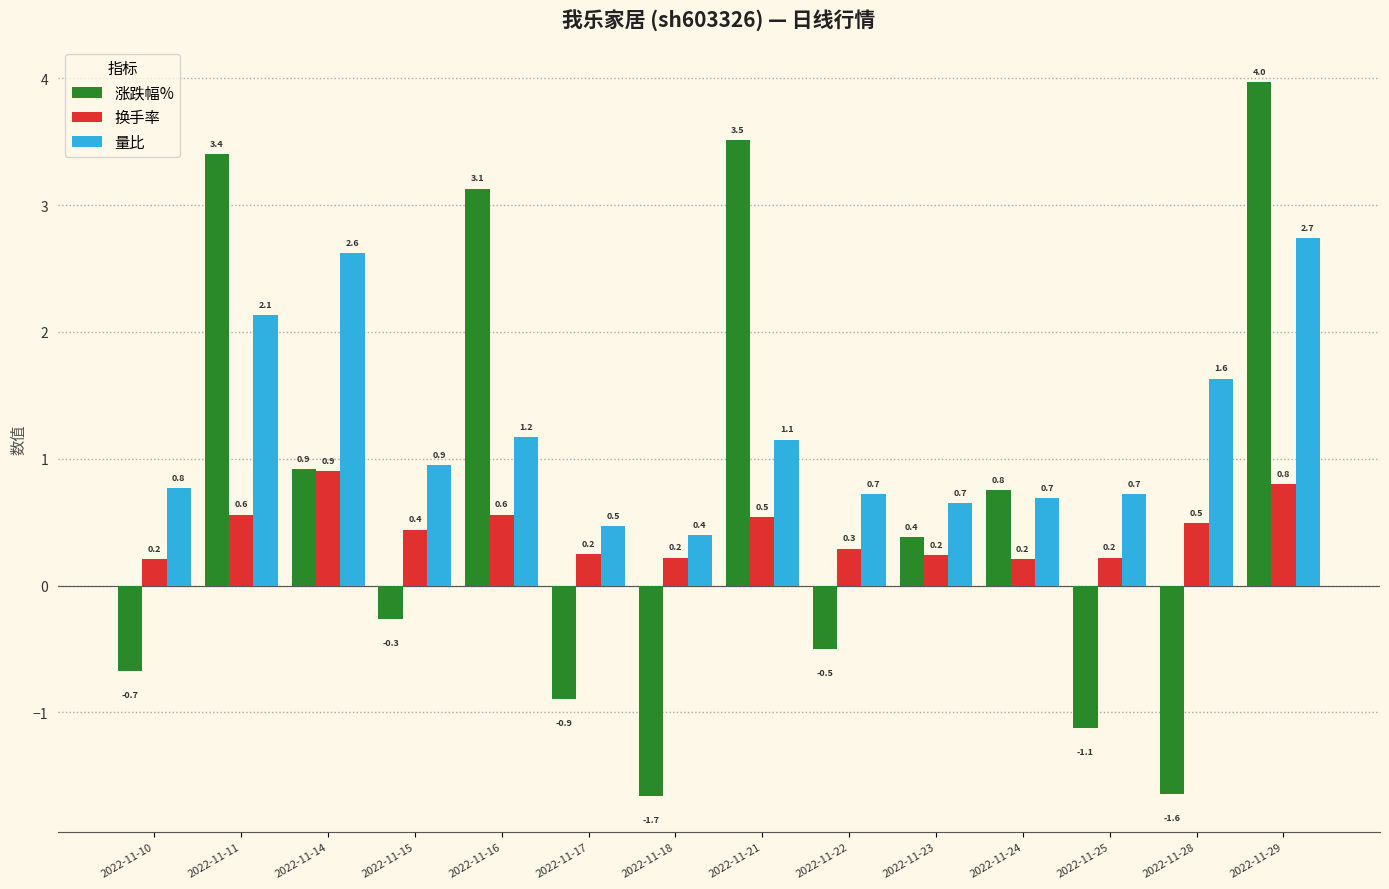

Where does the 涨跌幅% series first go above 0?

2022-11-11